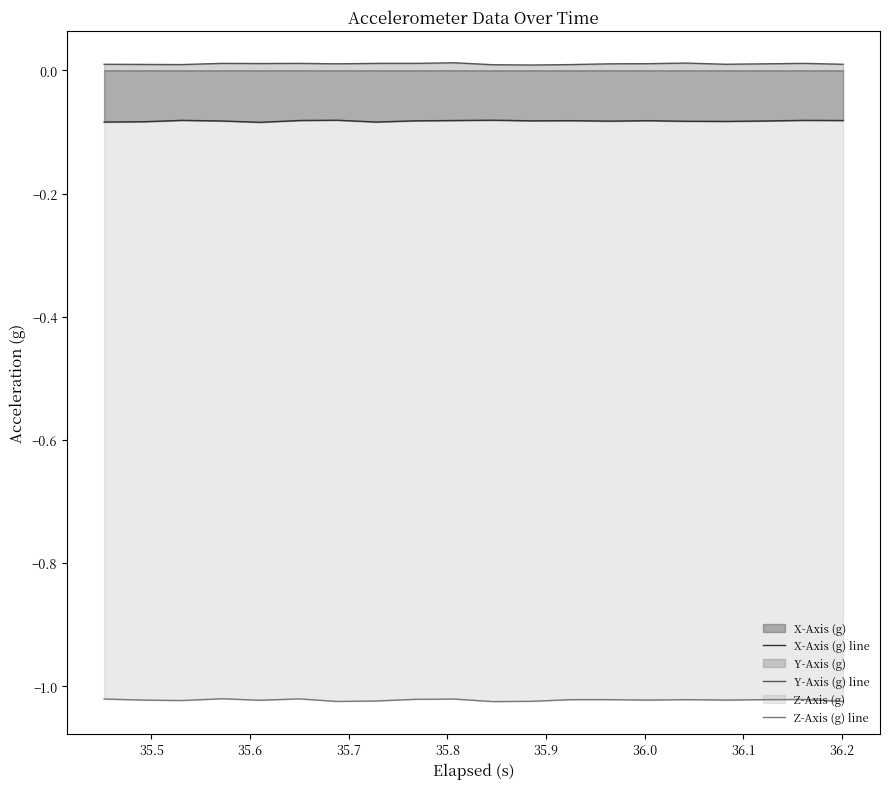

Rank the series by their maximum value, from highest to lowest.

Y-Axis (g) line, X-Axis (g) line, Z-Axis (g) line